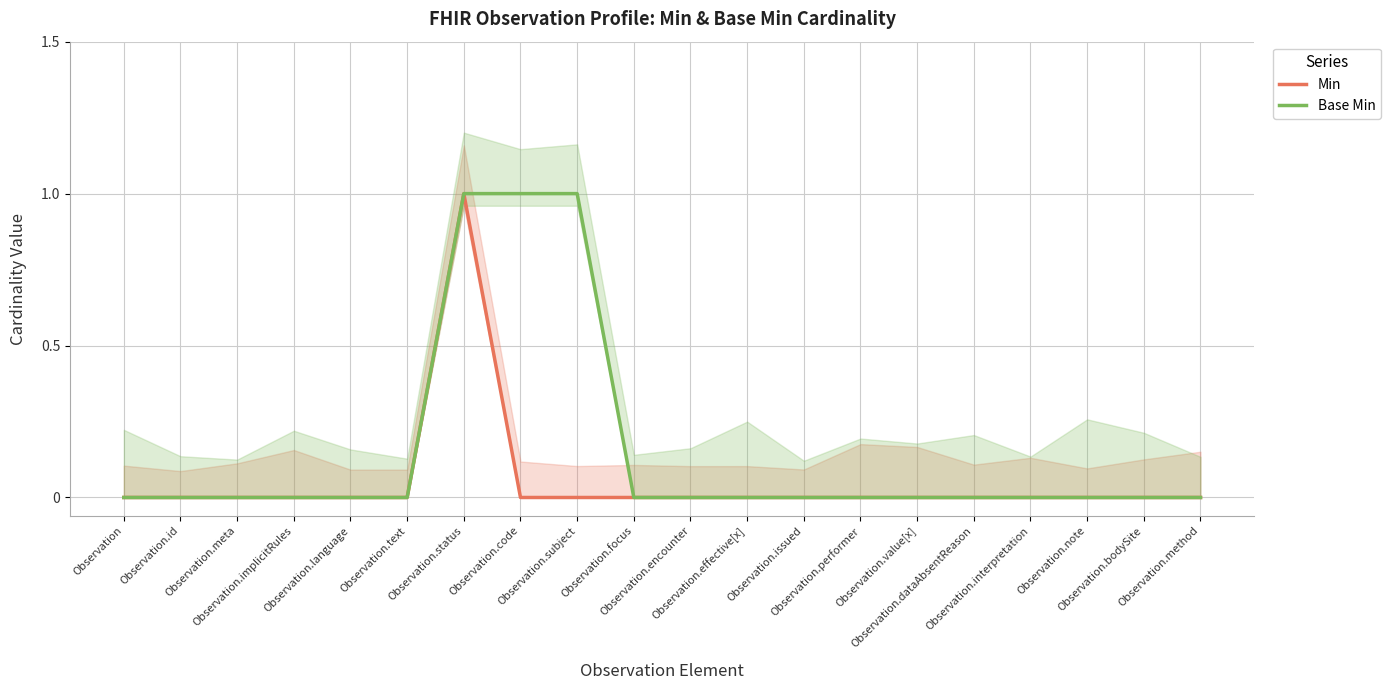

At which category does the chart reach its peak across all series?

Observation.status